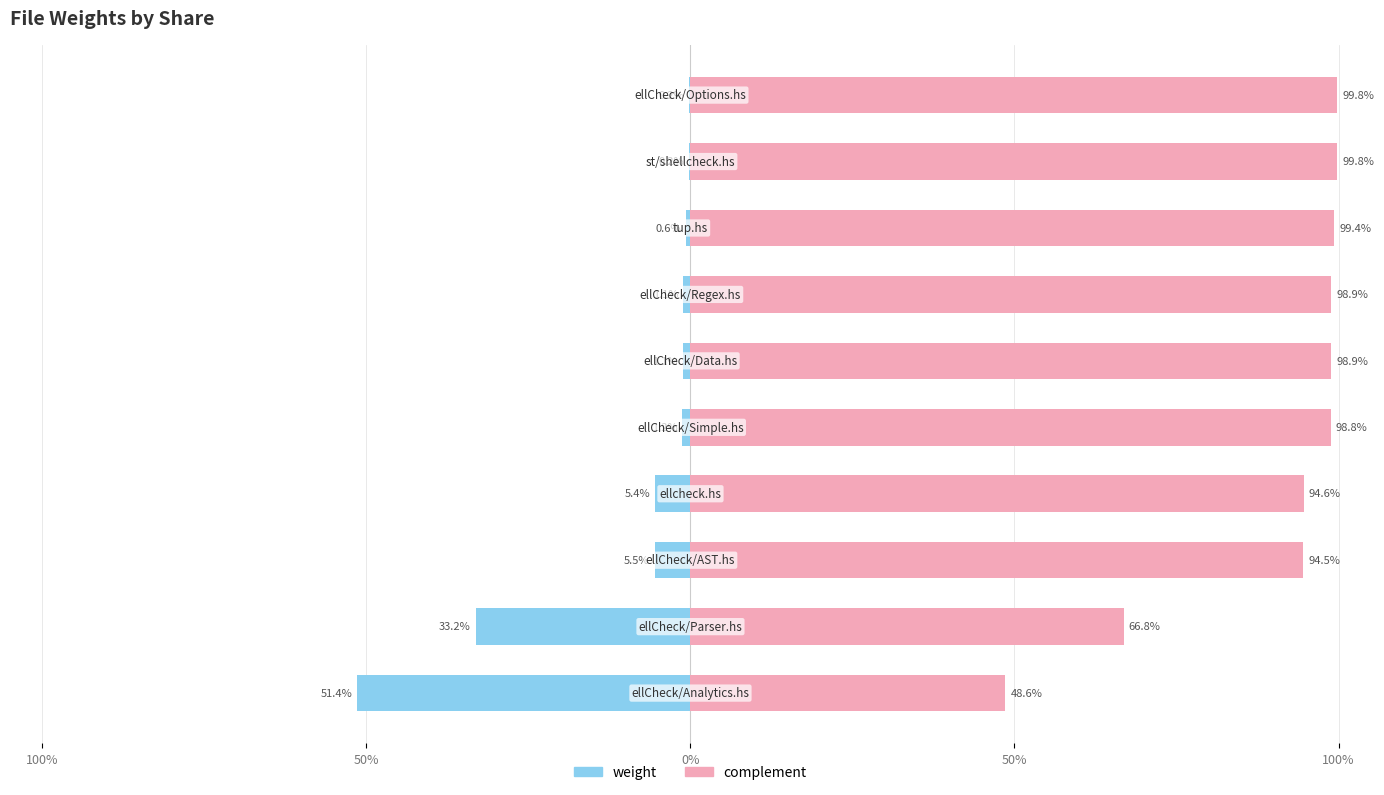

How many data points in complement are above 98?

6